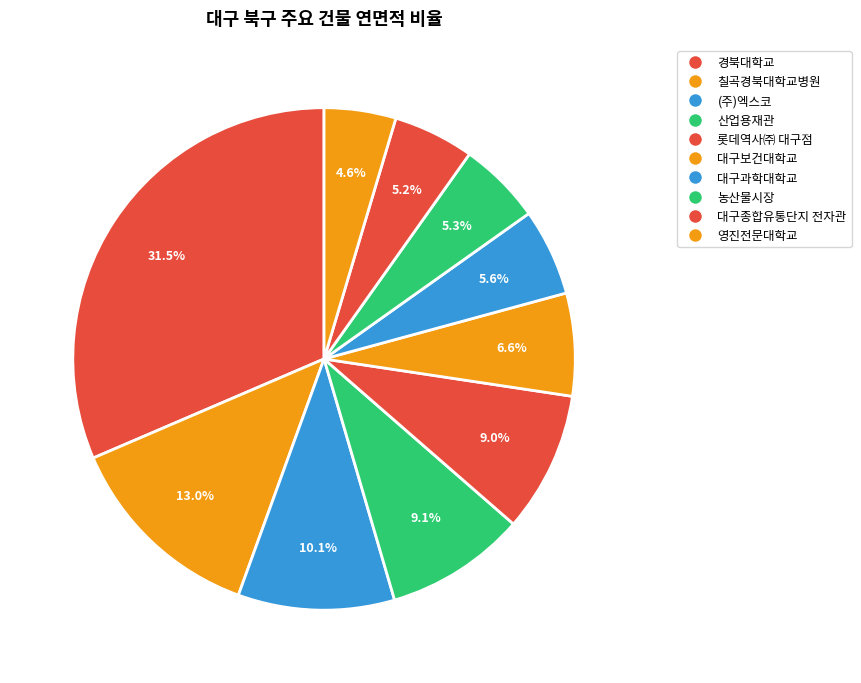

Count the number of slices in the pie.

10